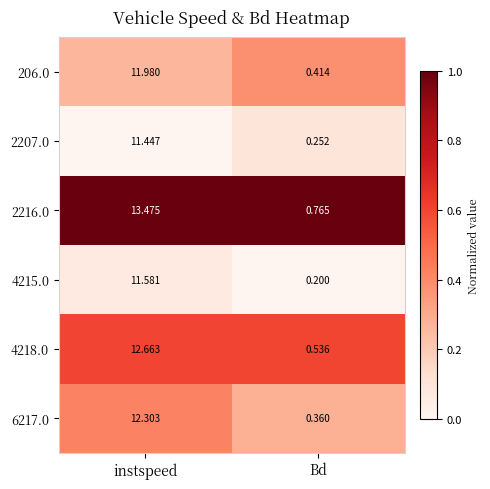

Which label corresponds to the largest value in the chart?

instspeed